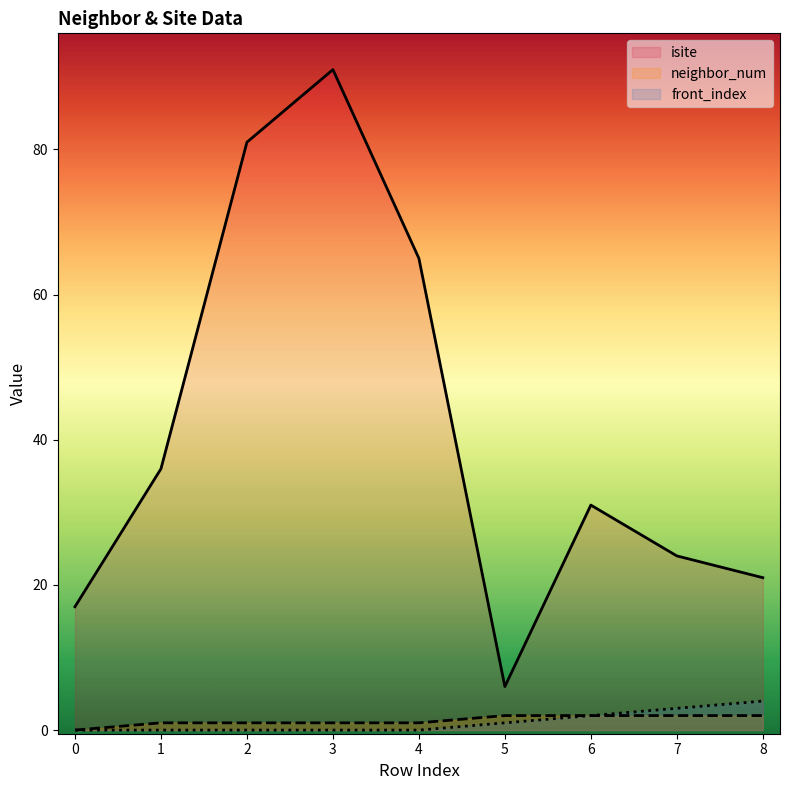

Where is neighbor_num nearest to the value 1?

1